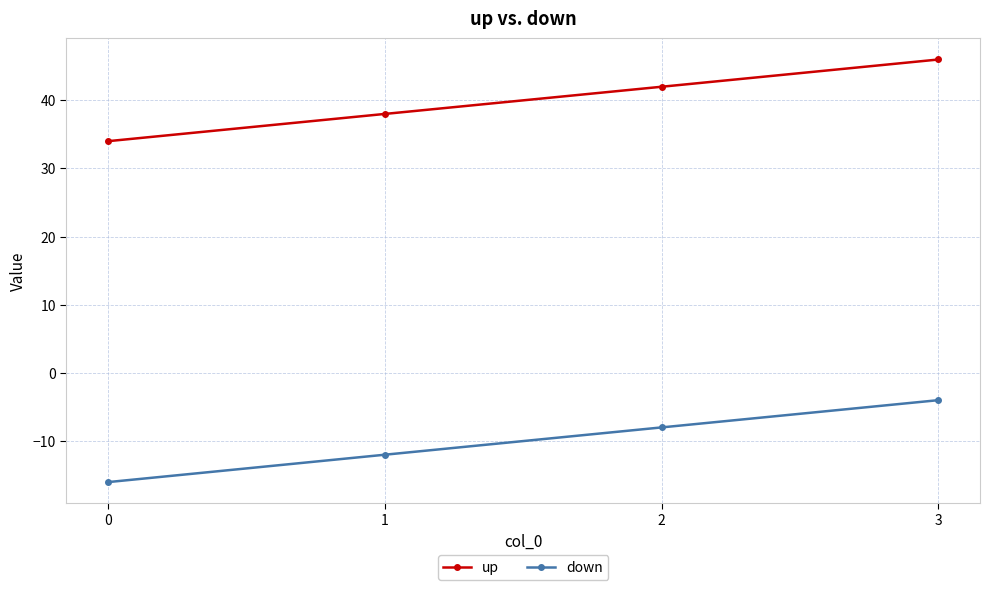

The value of down at 1 is -18.1. True or false?

False